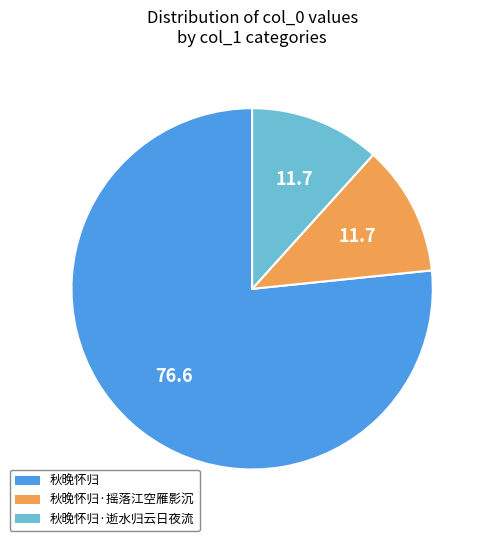

Is there a majority slice in this chart?

Yes